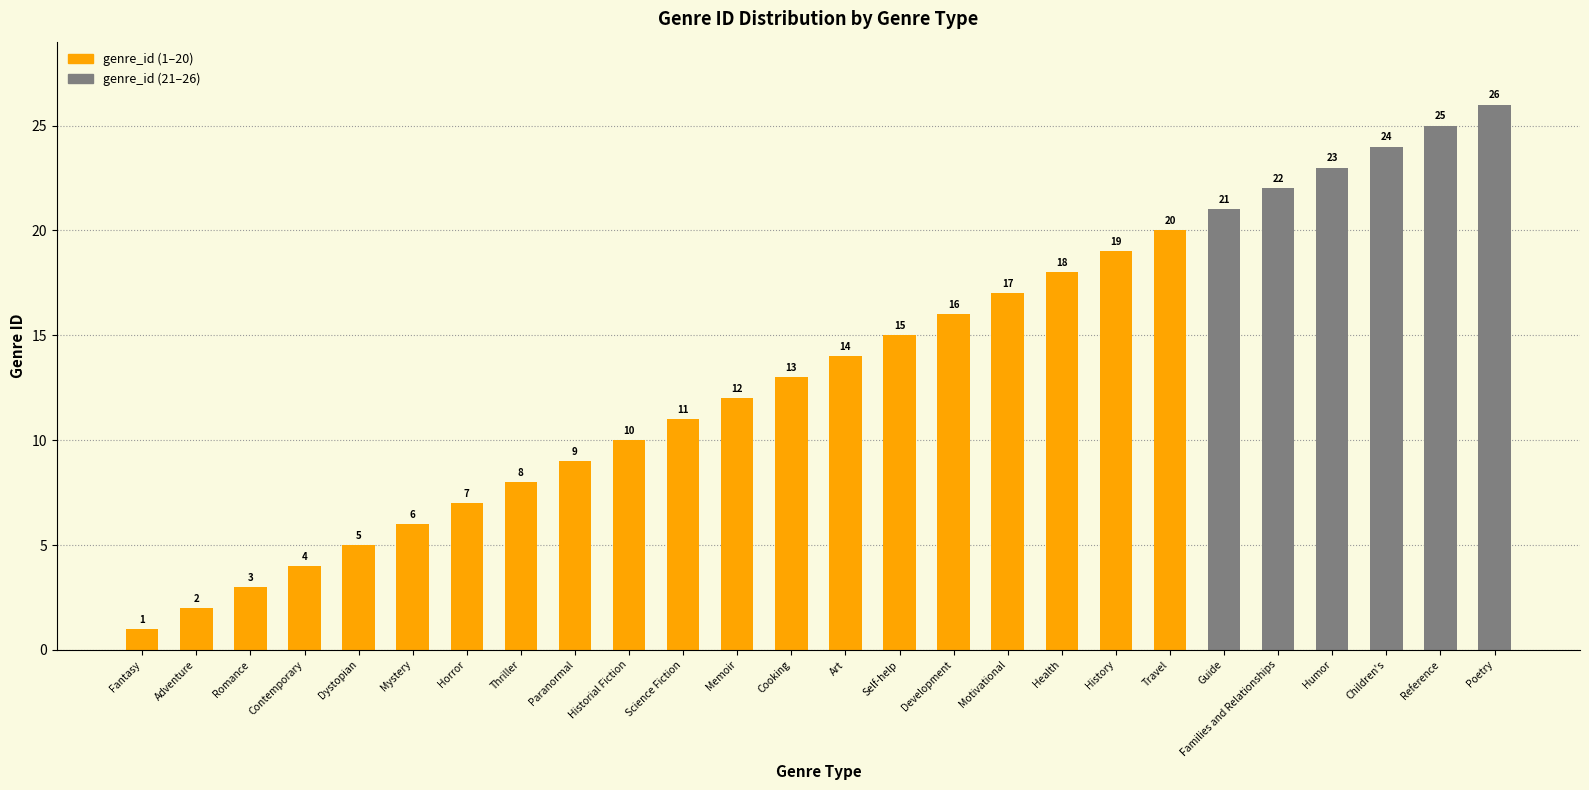

Reading left to right, extract all data points from this chart.

Fantasy=1	Adventure=2	Romance=3	Contemporary=4	Dystopian=5	Mystery=6	Horror=7	Thriller=8	Paranormal=9	Historial Fiction=10	Science Fiction=11	Memoir=12	Cooking=13	Art=14	Self-help=15	Development=16	Motivational=17	Health=18	History=19	Travel=20	Guide=21	Families and Relationships=22	Humor=23	Children's=24	Reference=25	Poetry=26